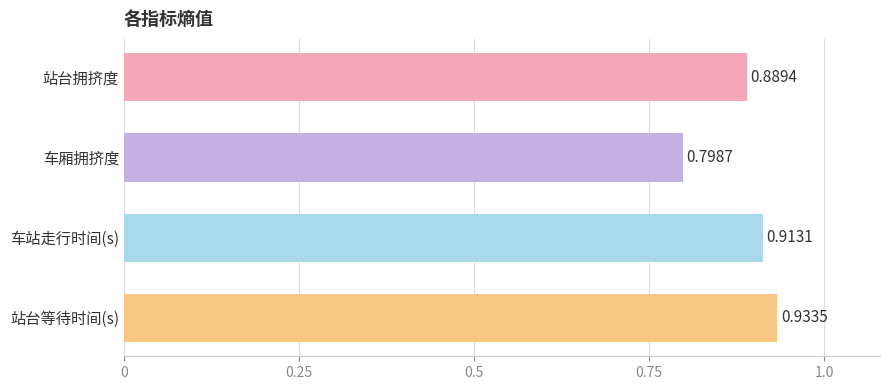

What is the label of the 3rd bar from the top?

车站走行时间(s)